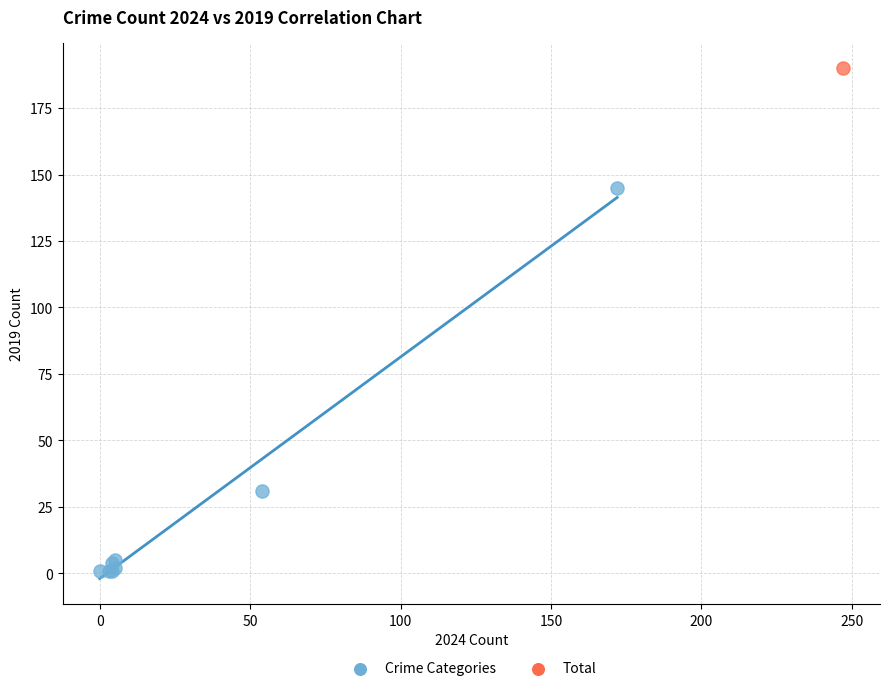

What are all the series names shown in the legend?

Crime Categories, Total